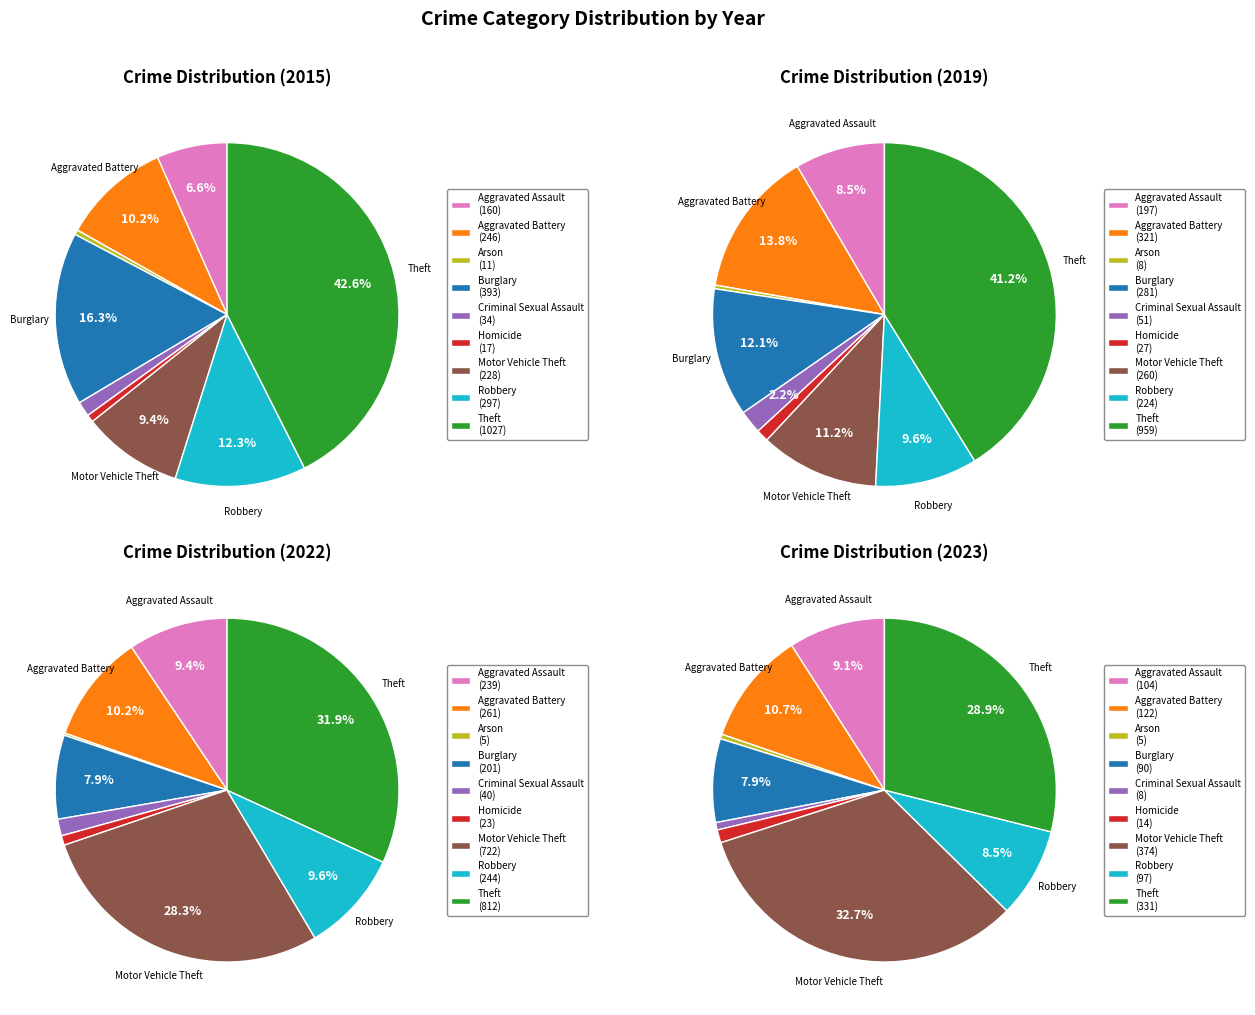

What percentage do Theft and Aggravated Assault together represent?

49.2%